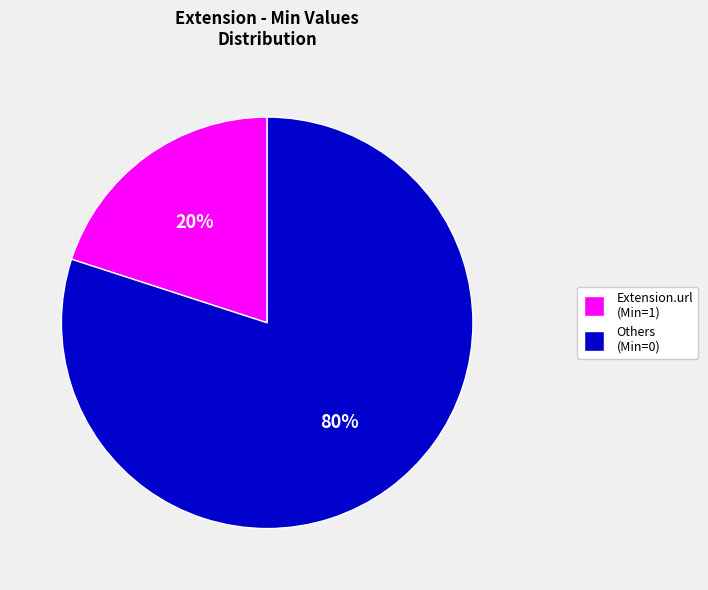

Does Others (Min=0) represent more than half of the total?

Yes